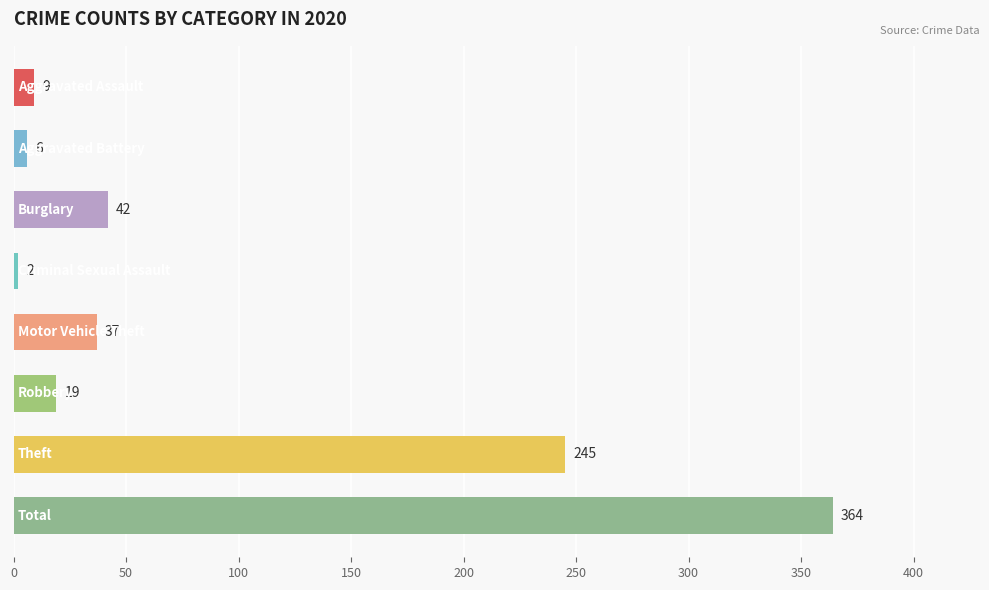

What is the maximum value shown in the chart?

364